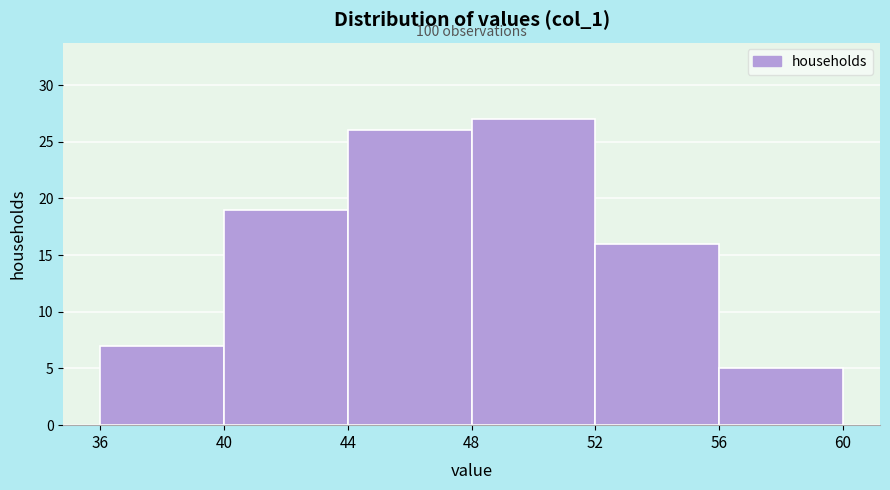

Which range on the x-axis has the tallest bar?

48 to 52